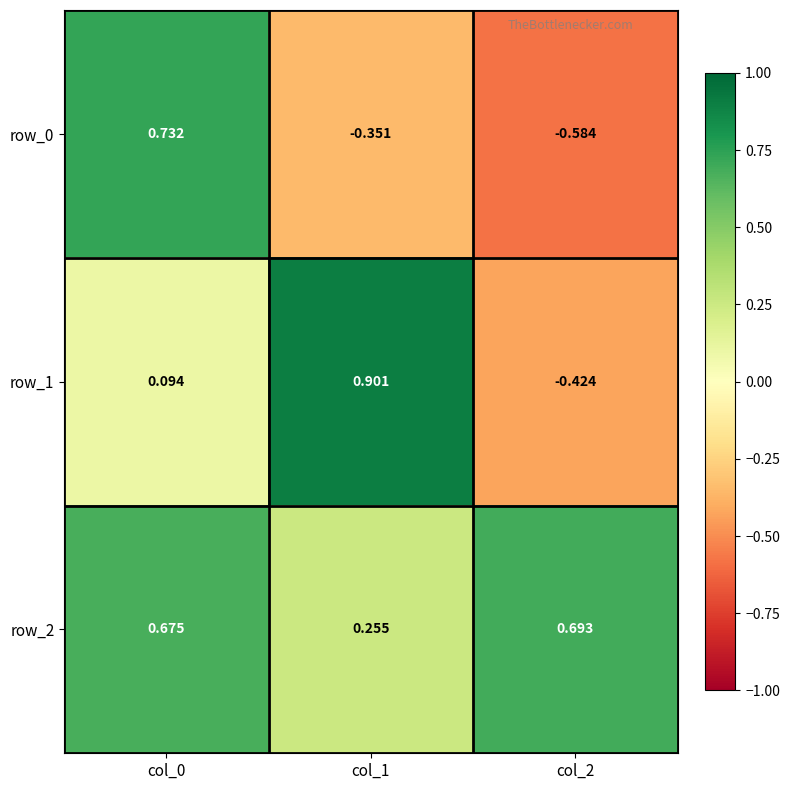

Is the value of row_1 at col_2 greater than the value of row_2 at col_1?

No